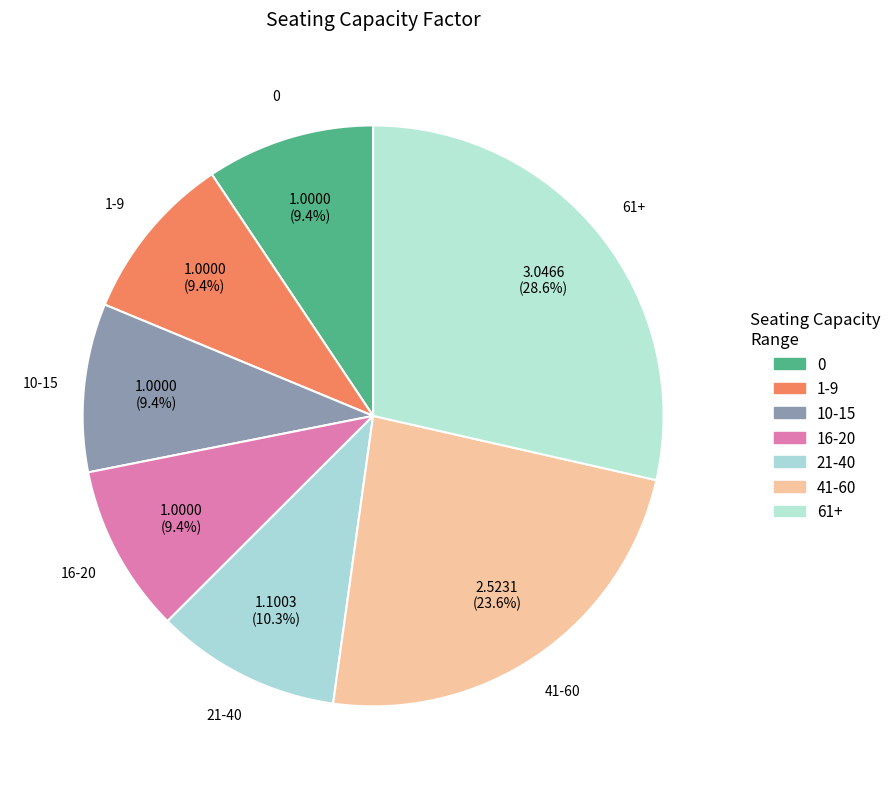

To the nearest percent, what is the average slice percentage?

14%